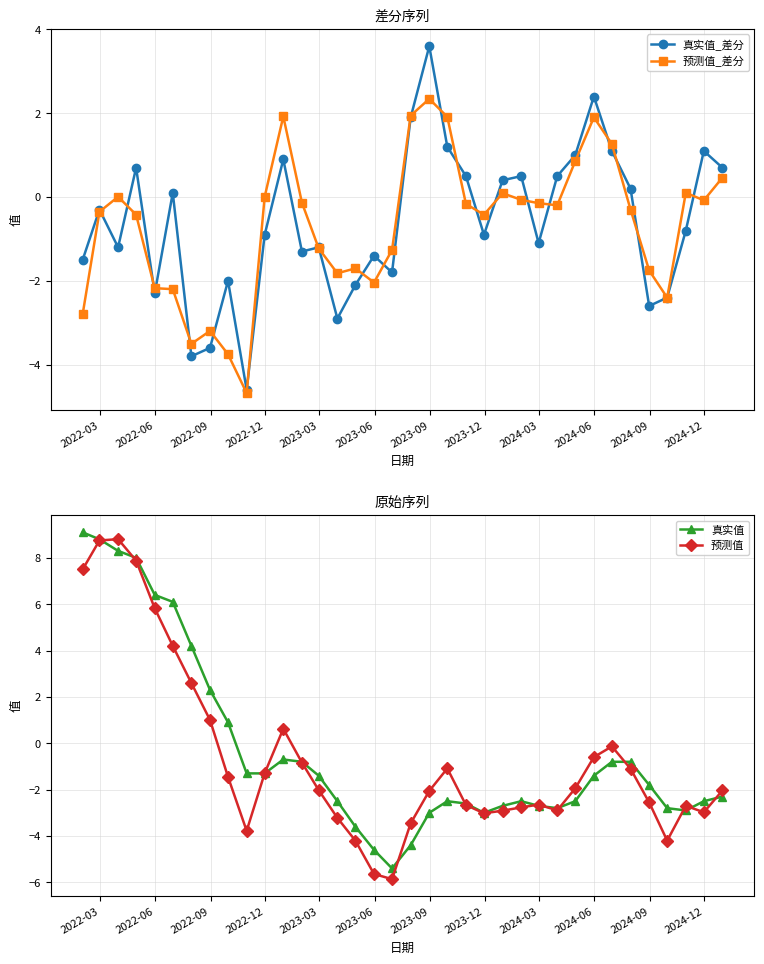

How many data points does each series have?

36